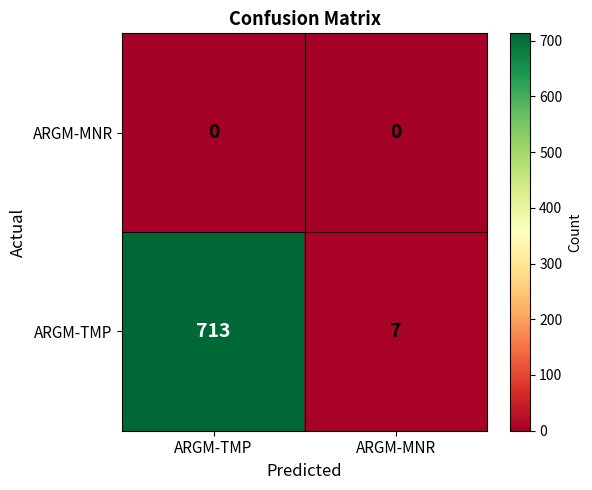

List the series in order of their overall mean, lowest first.

ARGM-MNR, ARGM-TMP